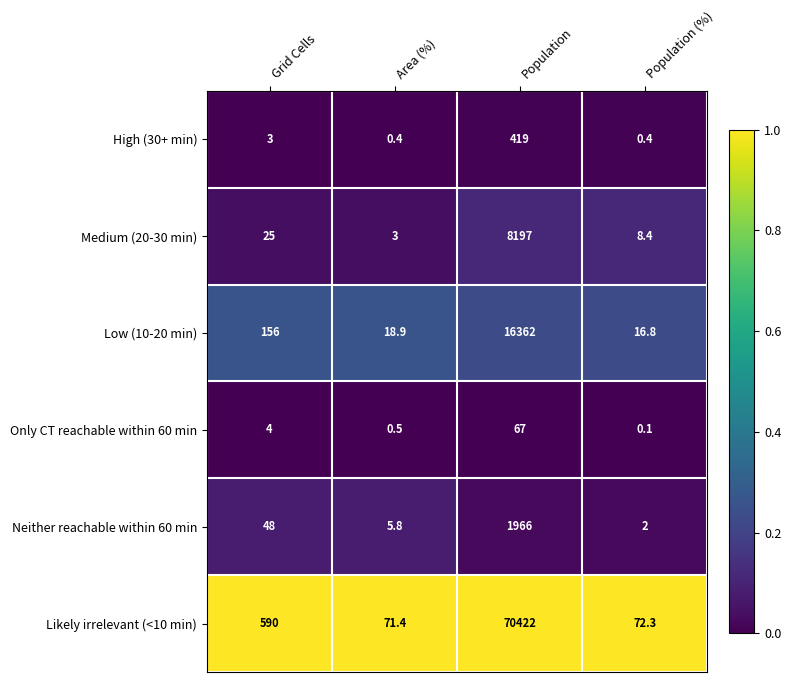

What is the difference between the highest and lowest values at Population (%)?

72.2